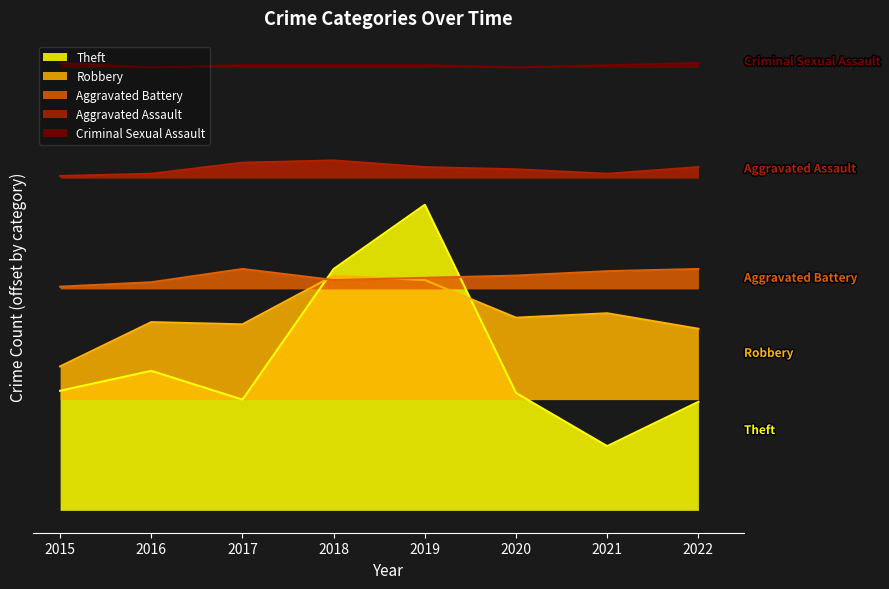

True or false: Aggravated Assault has a value of 152 at 2021.

True